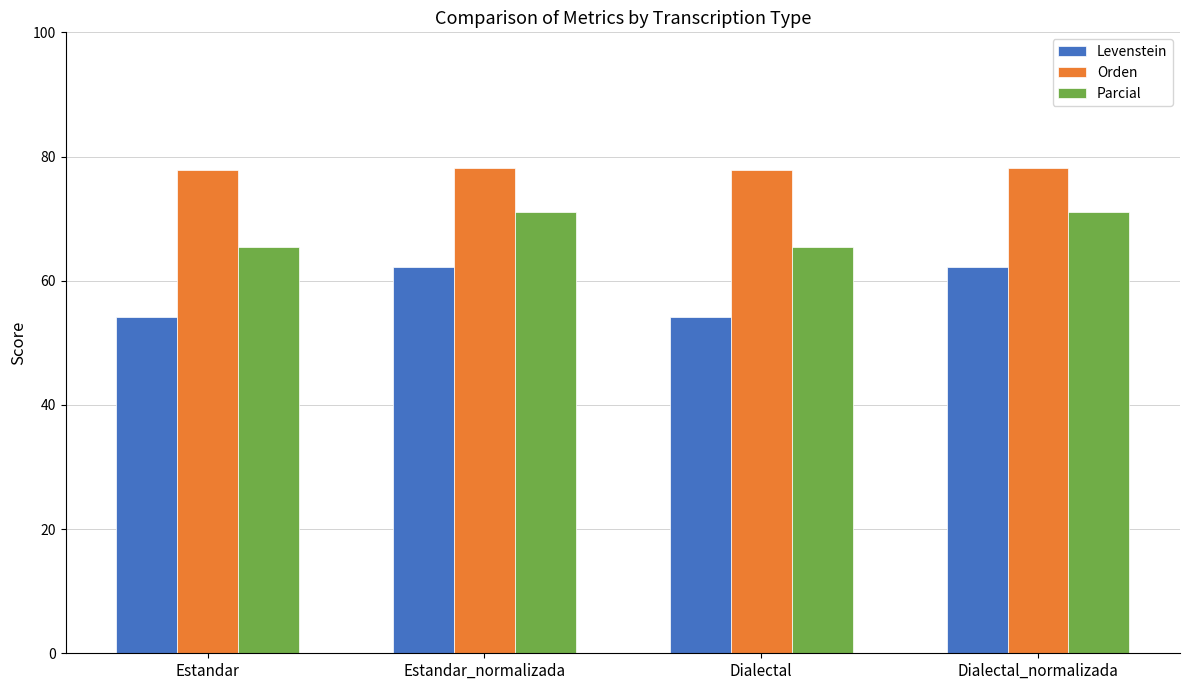

How many bars are there in total?

12